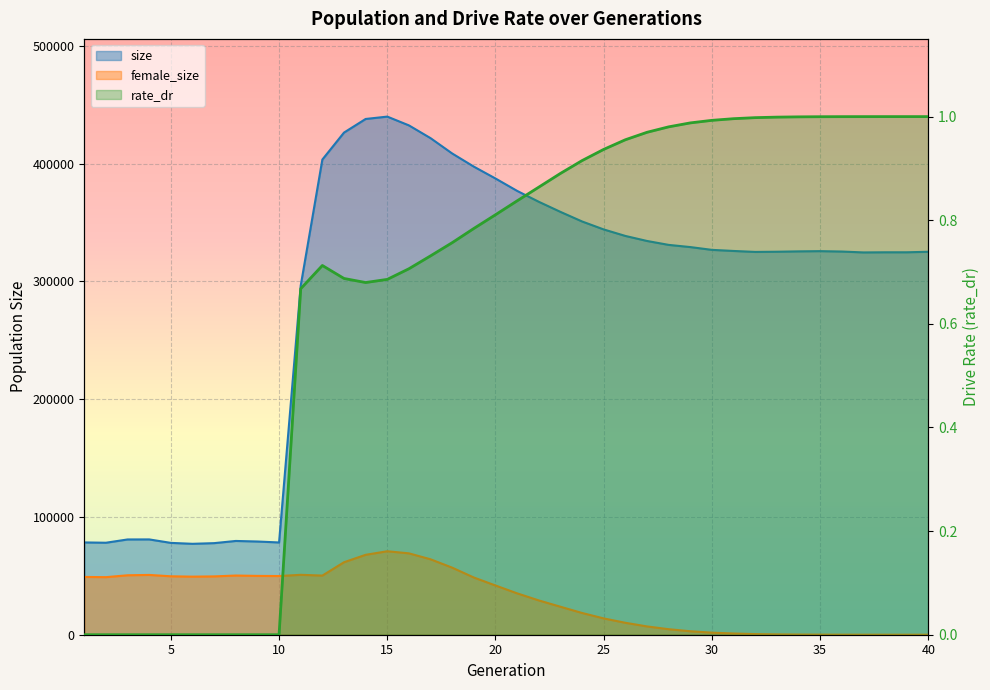

The female_size series shows 32124.1 at 1. True or false?

False